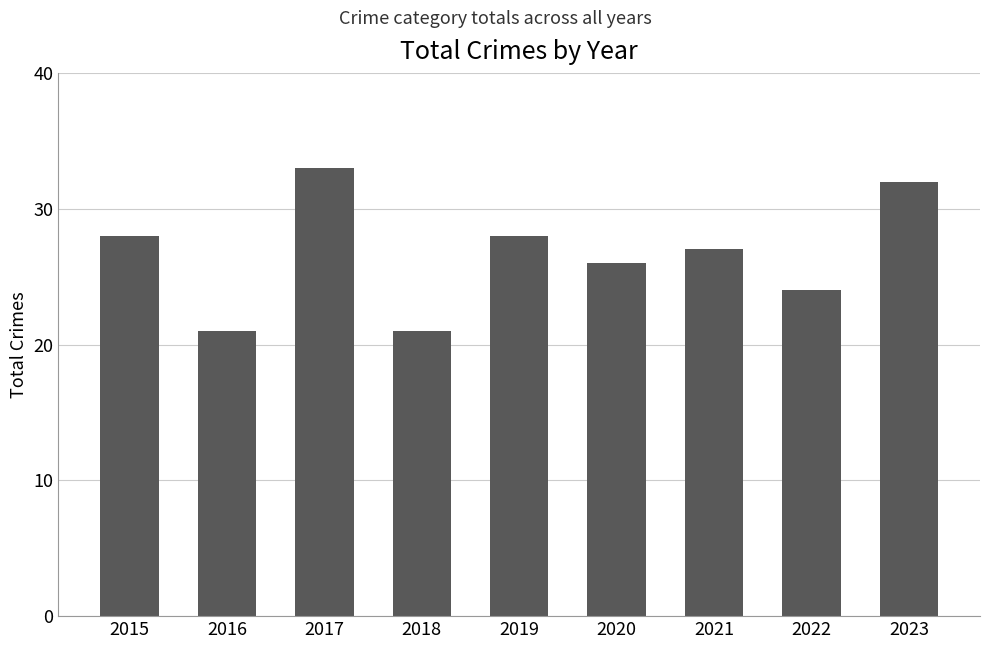

Reading right to left, what are all the values shown in this chart?

32	24	27	26	28	21	33	21	28